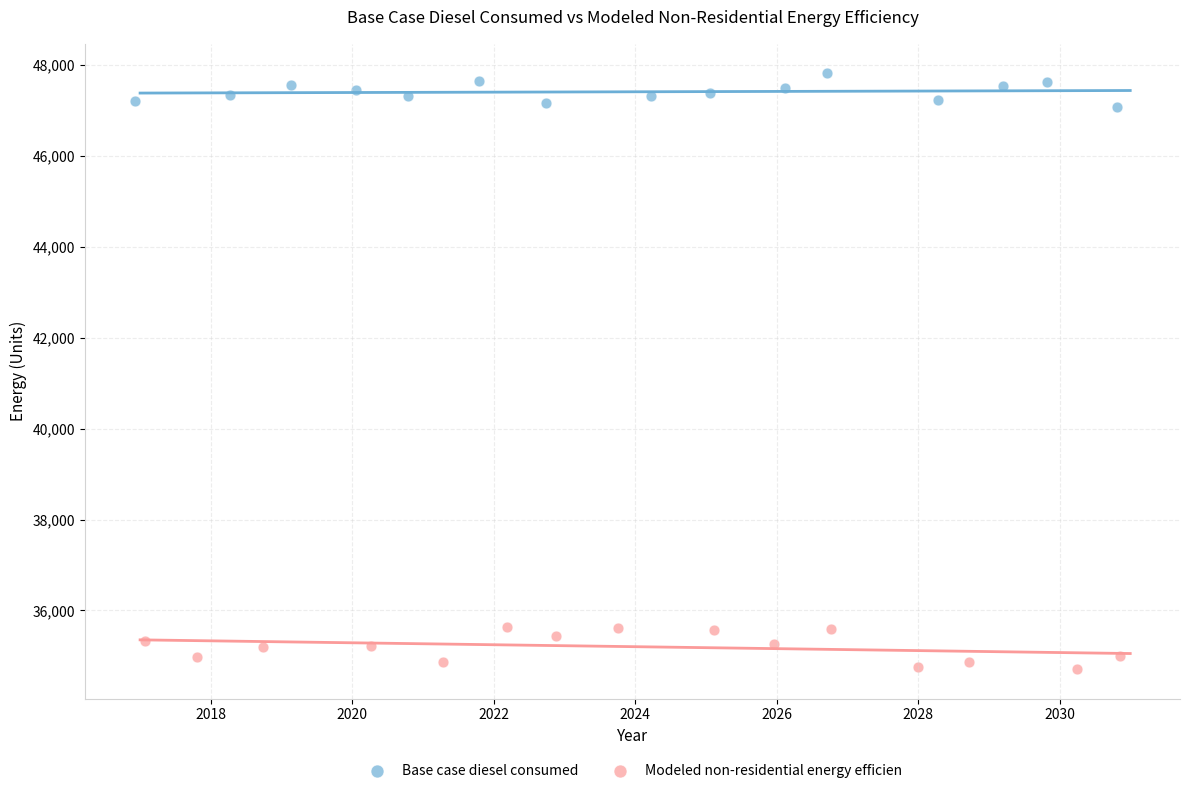

What are all the series names shown in the legend?

Base case diesel consumed, Modeled non-residential energy efficien